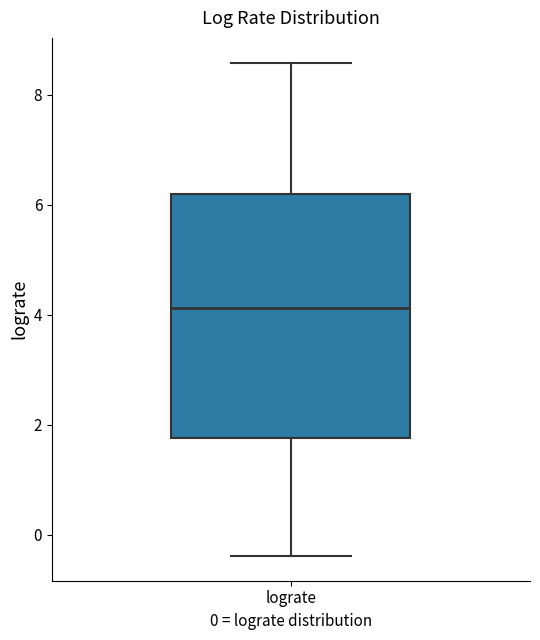

Where is the lower edge of the box for lograte on the y-axis? The values are not printed on the chart, so give them approximately, as read against the axis.

1.8